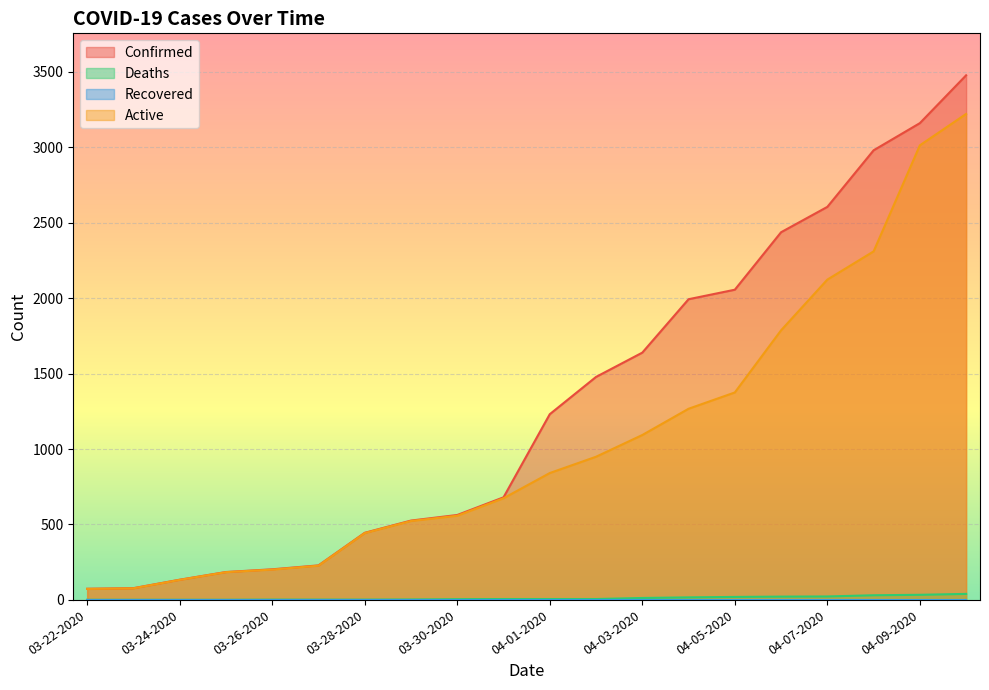

Reading left to right, what are all the values shown in this chart?

Confirmed: 74	78	134	185	203	229	445	526	563	680	1231	1478	1639	1993	2056	2437	2605	2980	3160	3477
Deaths: 1	1	1	1	2	2	2	3	5	6	6	6	13	17	20	22	23	31	34	40
Active: 73	77	133	184	201	227	443	523	558	674	841	949	1093	1267	1375	1787	2123	2310	3013	3221